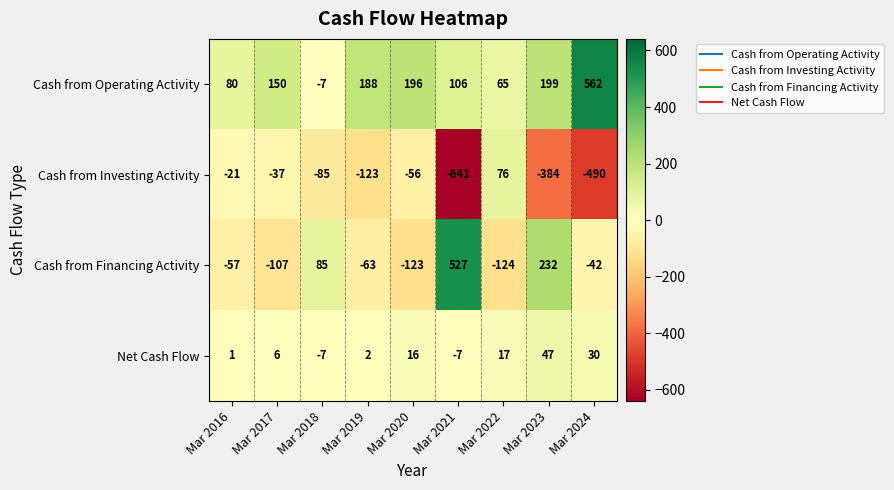

Which series has the largest total across all categories?

Cash from Operating Activity